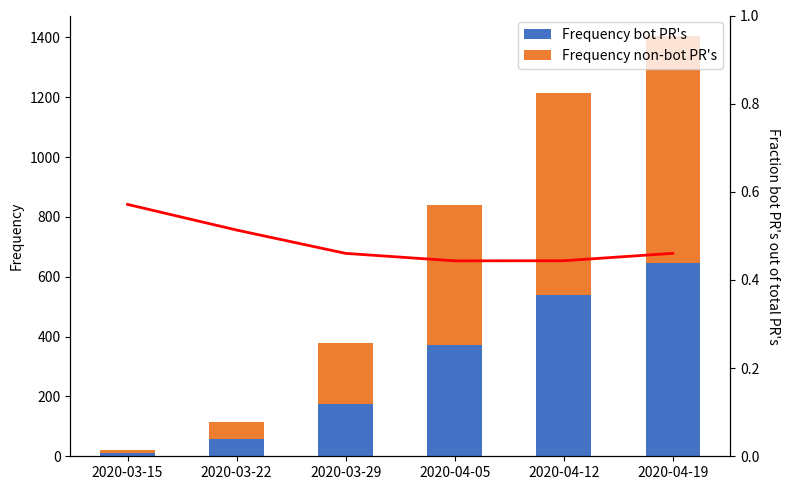

How many categories are shown in the chart?

6